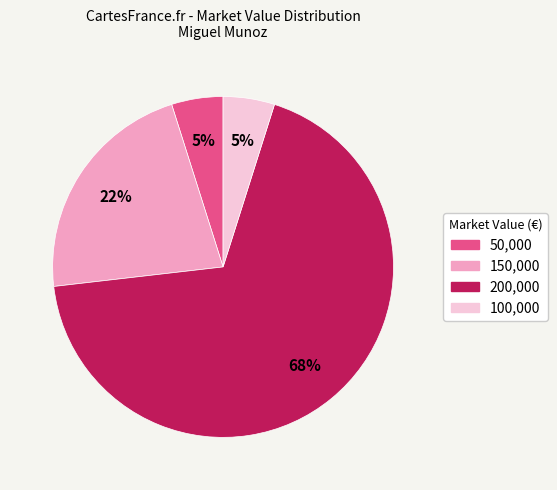

Between 150,000 and 200,000, which is larger?

200,000